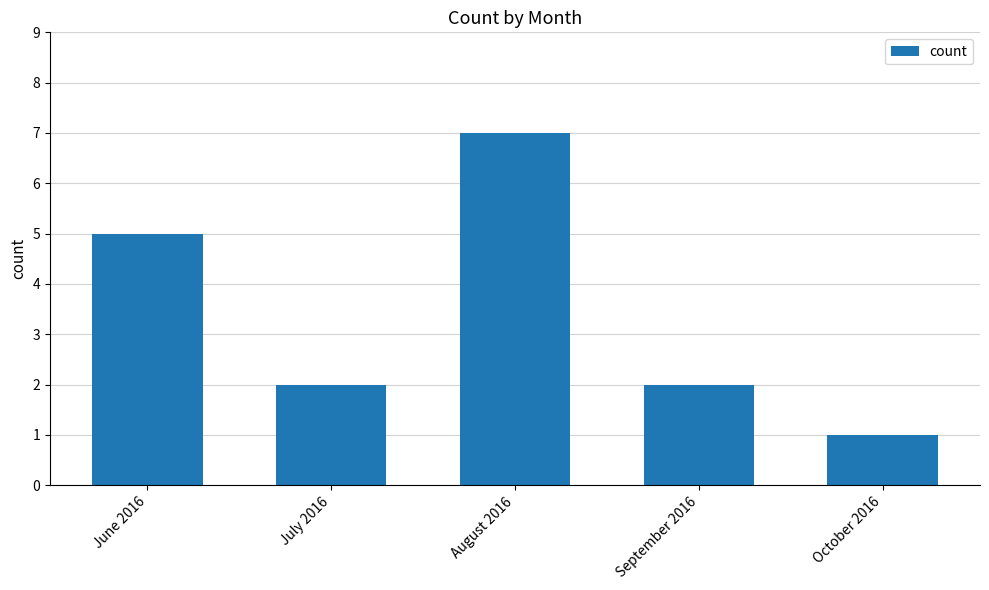

Which category has the highest value across all series?

August 2016